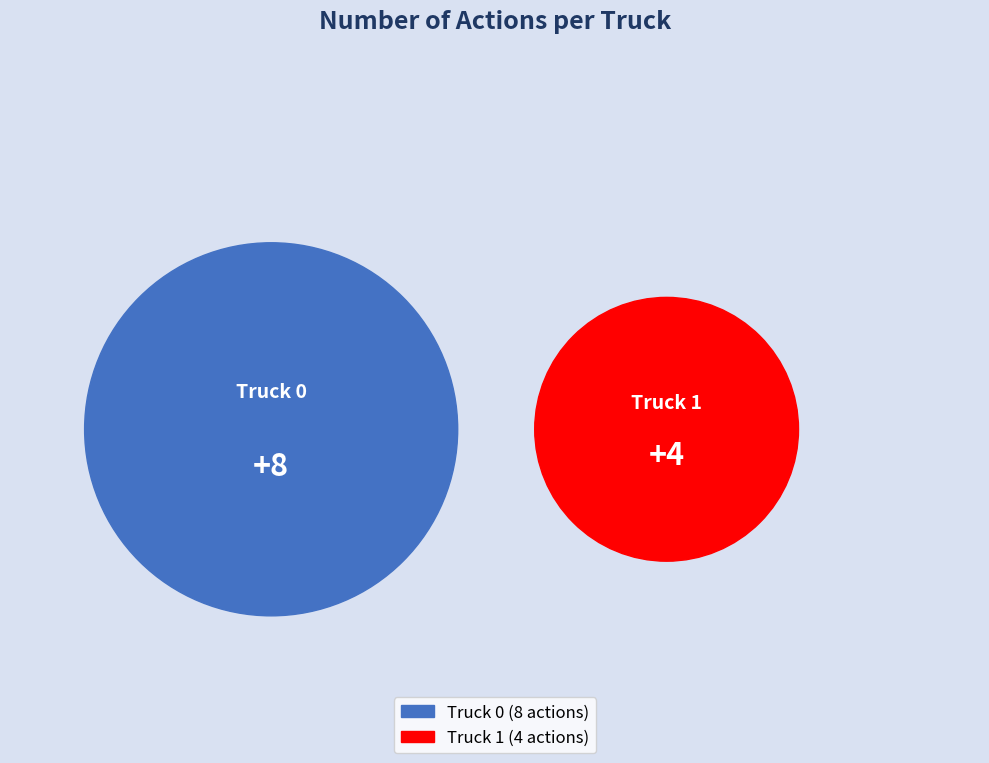

Approximately how many times larger is the value at Truck 0 compared to Truck 1?

2.0